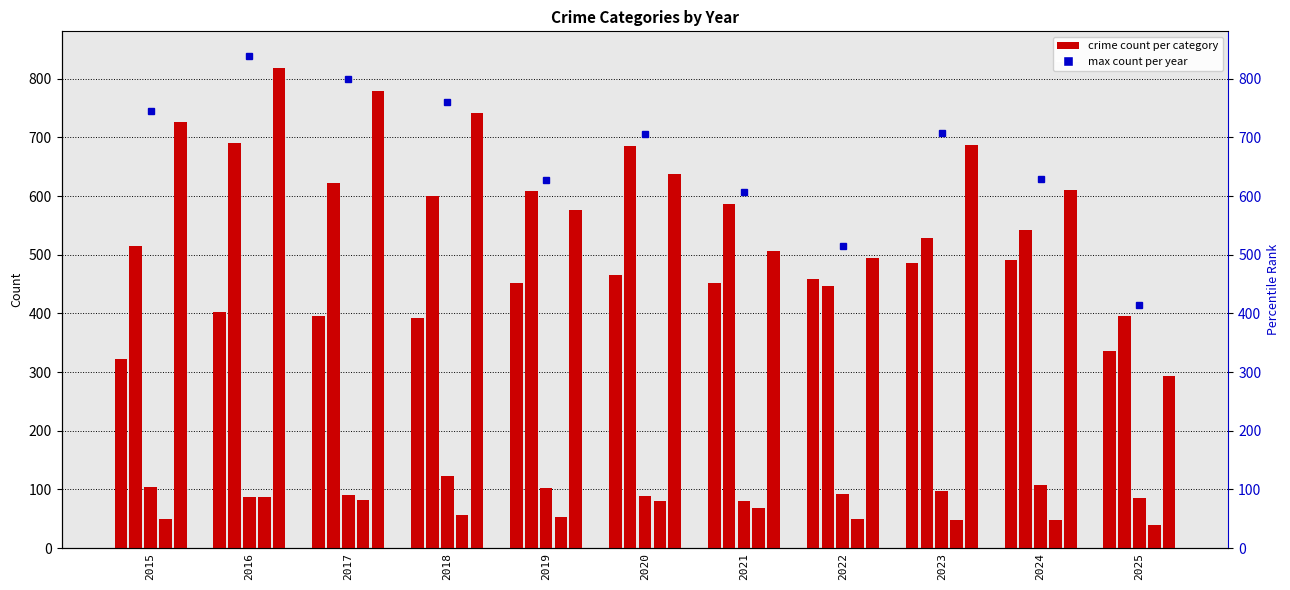

What is the minimum value shown in the chart?

40